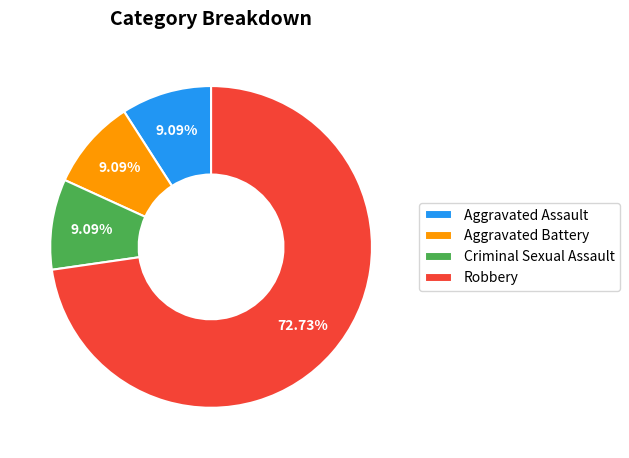

To the nearest percent, what is the combined percentage of Criminal Sexual Assault and Aggravated Battery?

18%